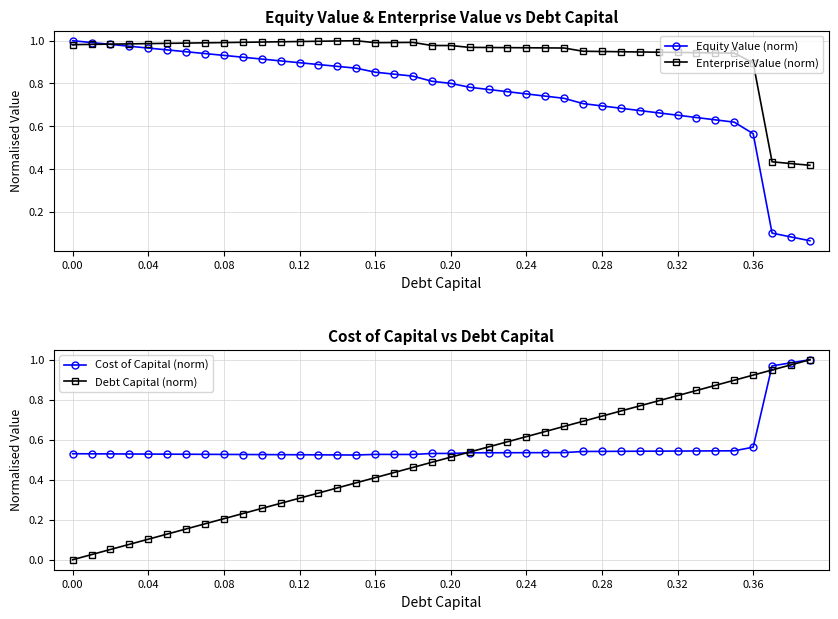

Which has a higher value, 37 or 29?

29